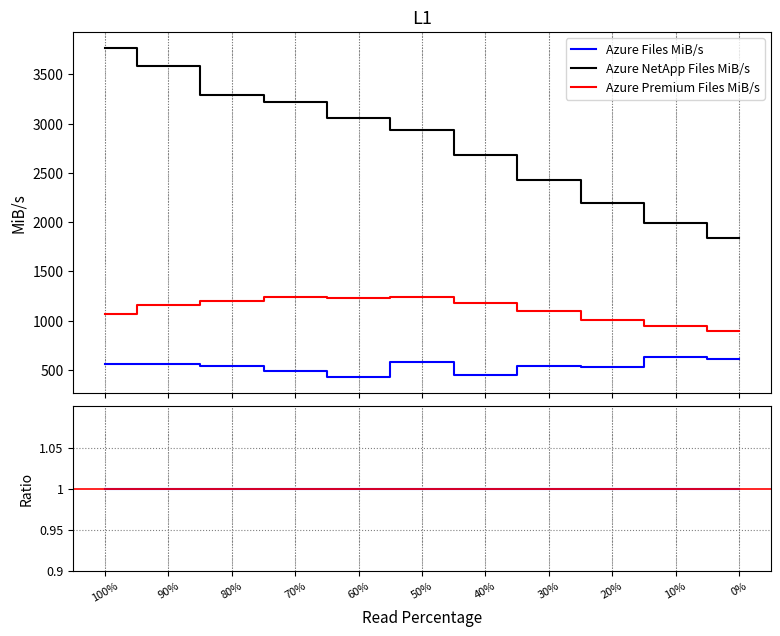

Reading right to left, what are all the values shown in this chart?

Azure Files MiB/s: 606.0	633.0	526.0	540.0	451.0	581.0	428.0	491.0	535.0	562.0	564.0
Azure NetApp Files MiB/s: 1842.0	1990.0	2198.0	2429.0	2683.0	2940.0	3062.0	3217.0	3295.0	3582.0	3766.0
Azure Premium Files MiB/s: 891.0	950.0	1010.0	1097.0	1174.0	1236.0	1232.0	1235.0	1197.0	1155.0	1064.0
Azure Files resp_time: 1.0	1.0	1.0	1.0	1.0	1.0	1.0	1.0	1.0	1.0	1.0
Azure NetApp Files resp_time: 0.3	0.3	0.2	0.2	0.2	0.2	0.1	0.2	0.2	0.2	0.2
Azure Premium Files resp_time: 0.7	0.7	0.5	0.5	0.4	0.5	0.4	0.4	0.5	0.5	0.5